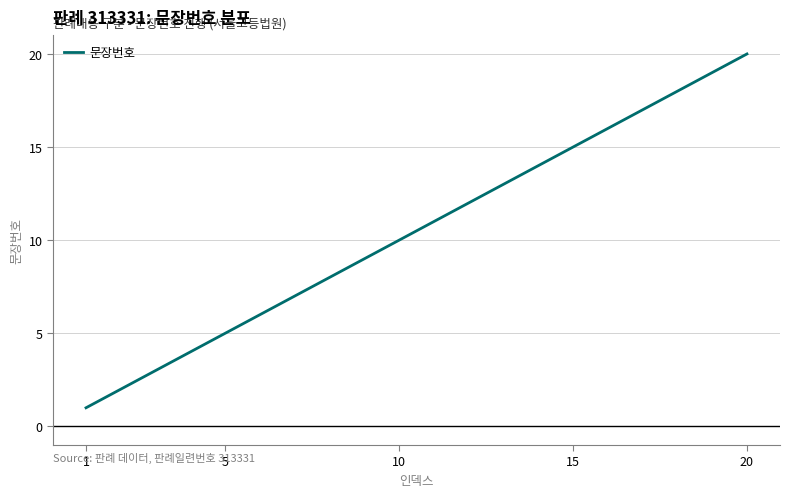

Reading right to left, list all the values displayed in this chart.

20	19	18	17	16	15	14	13	12	11	10	9	8	7	6	5	4	3	2	1